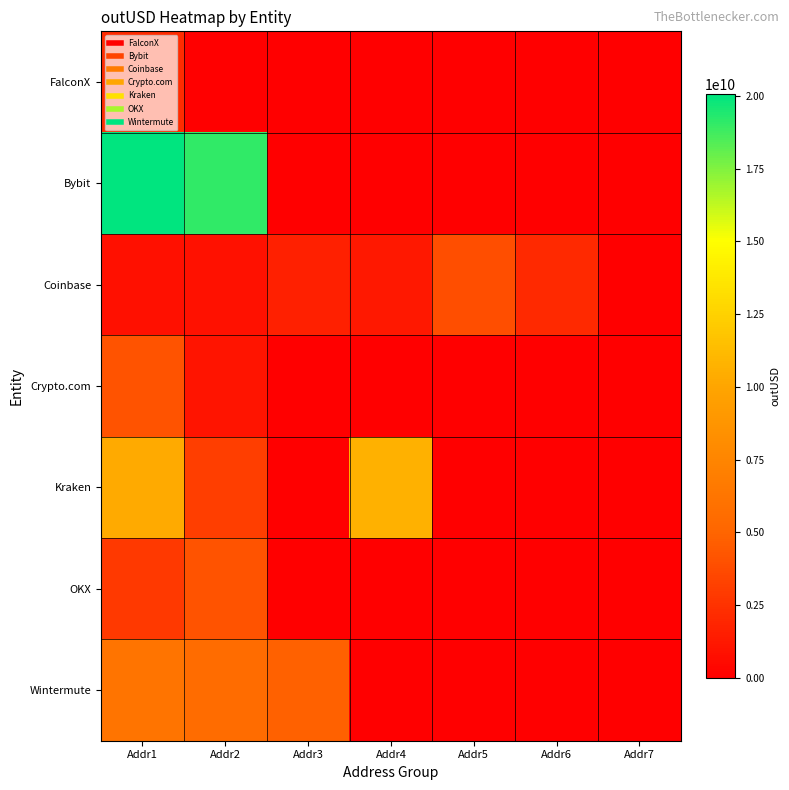

Which series has the largest range (max minus min)?

Bybit